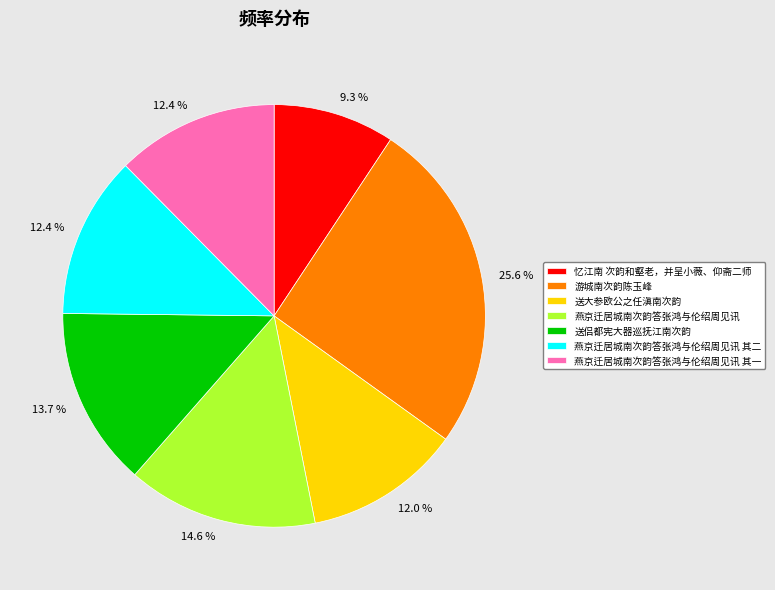

The 忆江南 次韵和壑老，并呈小薇、仰斋二师 slice represents 4% of the pie. True or false?

False